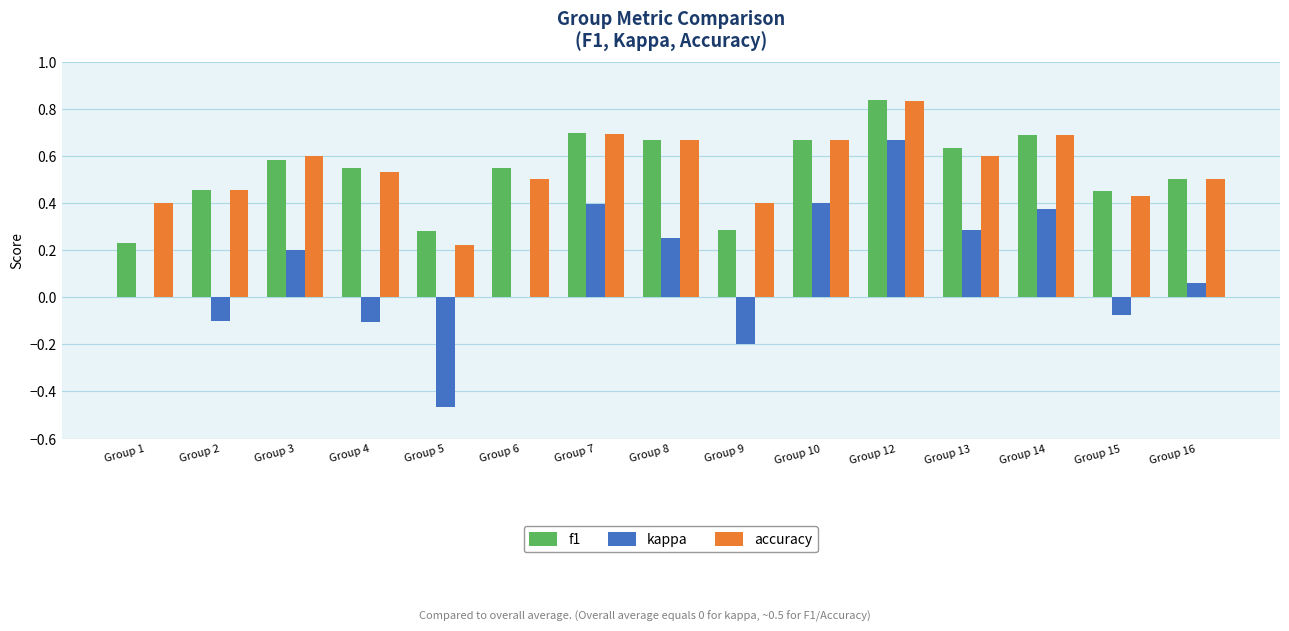

At which category is the sum across all series the highest?

Group 12